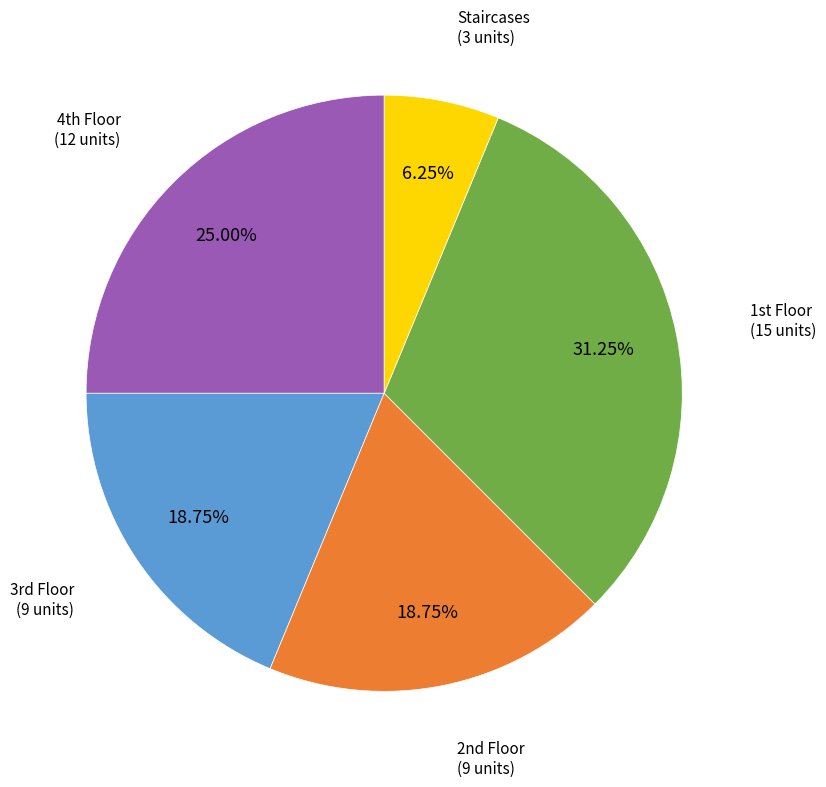

Is there any slice that represents more than half of the pie?

No